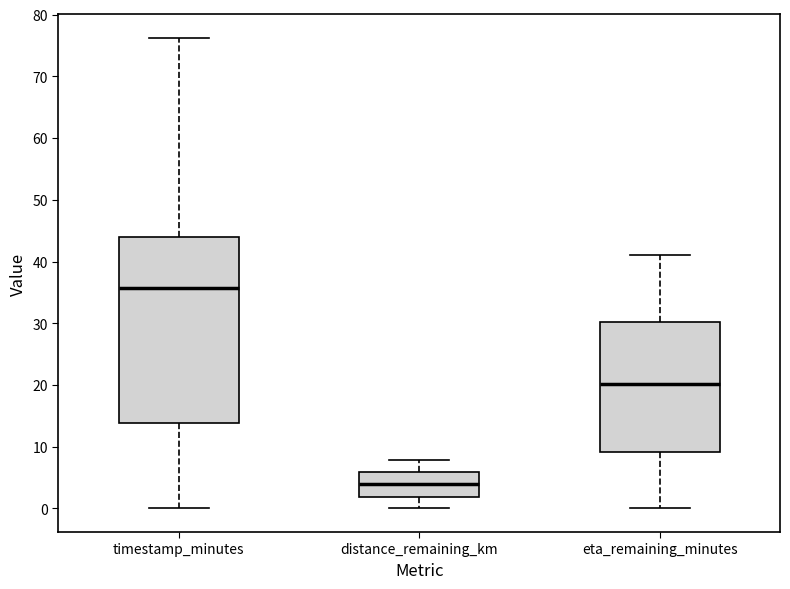

Reading left to right, transcribe this box plot: for each box, give where its median line is, the range the box spans, and where its two whiskers end, as read against the y-axis. The values are not printed on the chart, so give them approximately, as read against the axis.

timestamp_minutes: median 36, box 14 to 44, whiskers 0 to 76
distance_remaining_km: median 4, box 2 to 6, whiskers 0 to 8
eta_remaining_minutes: median 20, box 9 to 30, whiskers 0 to 41